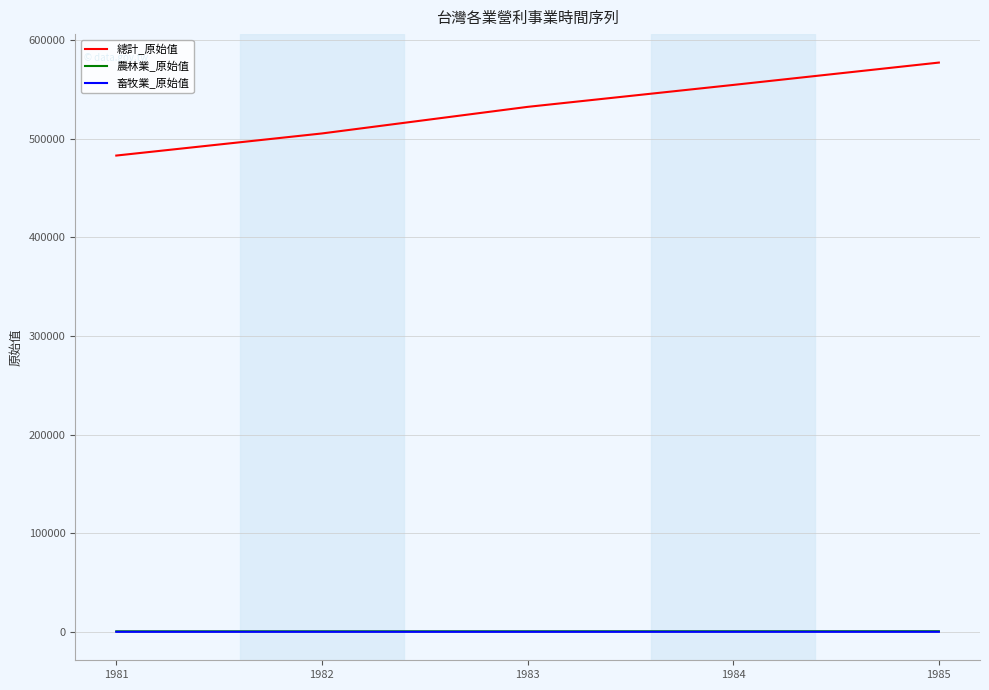

List the labels in order of 總計_原始值 value, smallest first.

1981, 1982, 1983, 1984, 1985